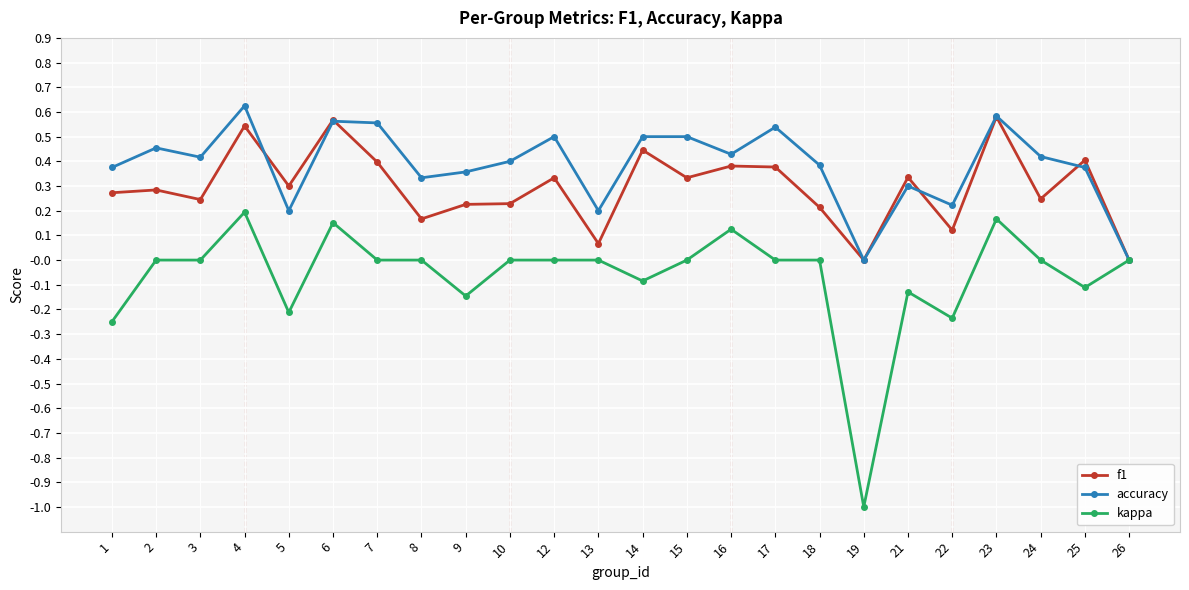

How many distinct data groups are displayed?

3